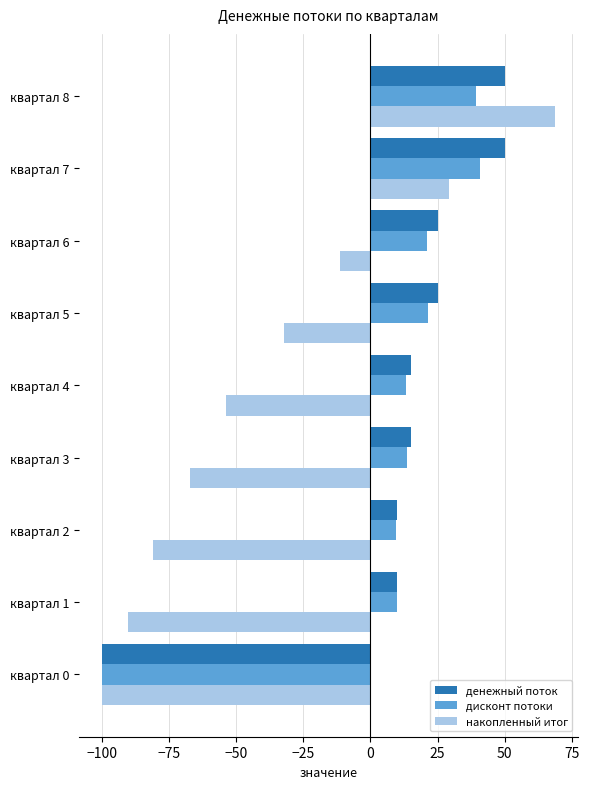

At which label does дисконт потоки reach its minimum?

квартал 0